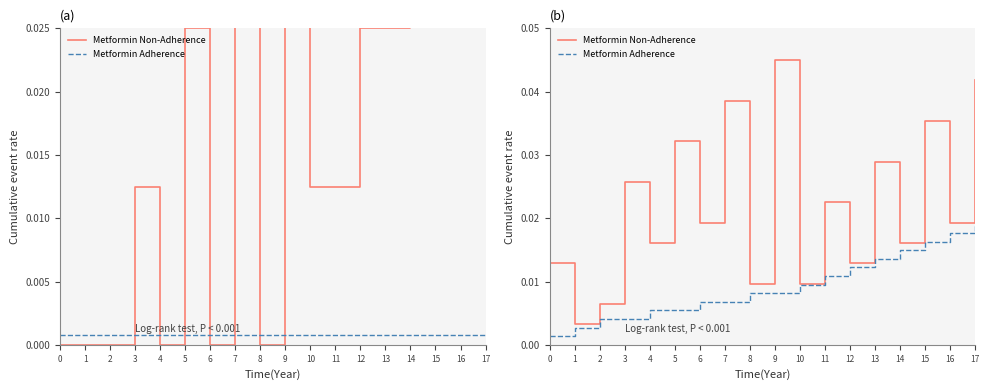

Rank the series by their maximum value, from highest to lowest.

Metformin Non-Adherence, Metformin Adherence